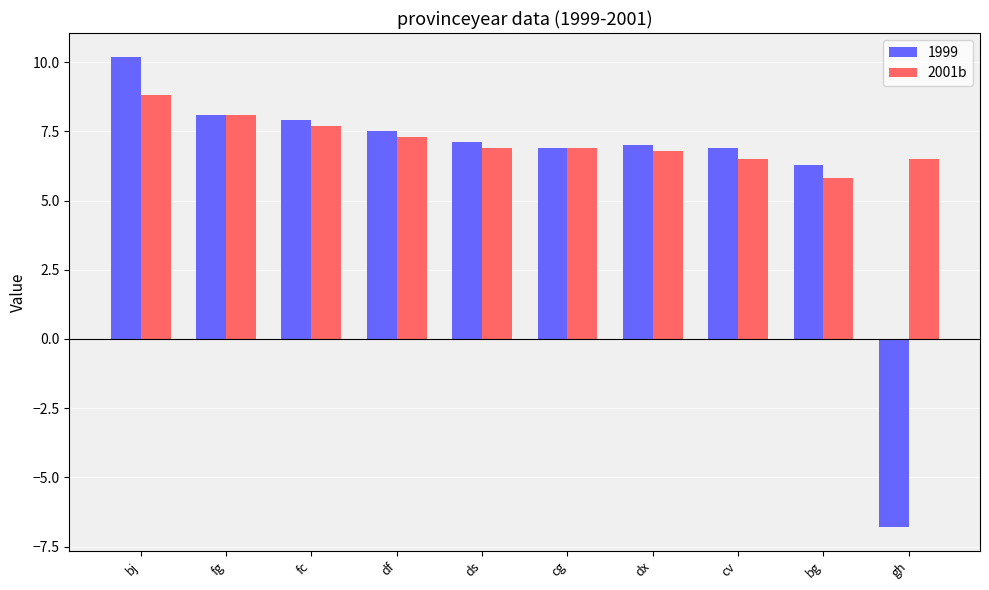

What is the difference between the second highest and second lowest values in the 2001b series?

1.6